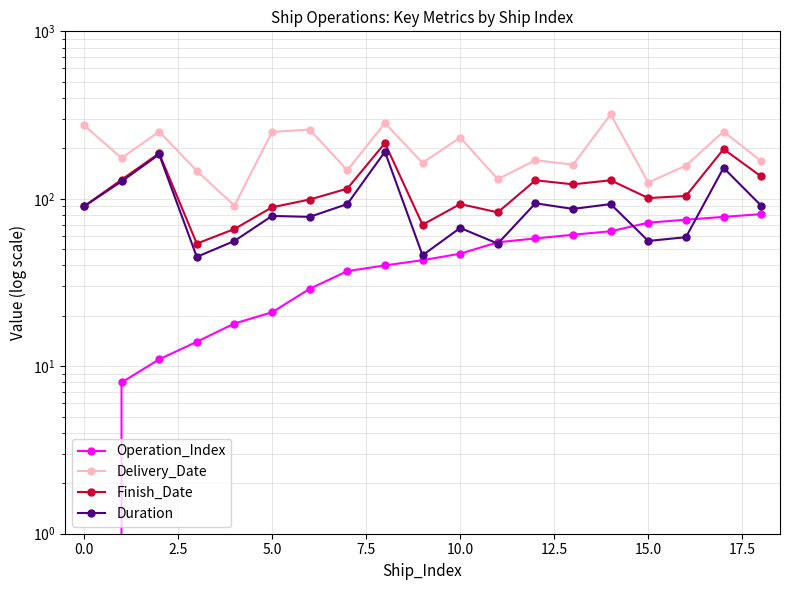

Does the chart have visible grid lines?

Yes